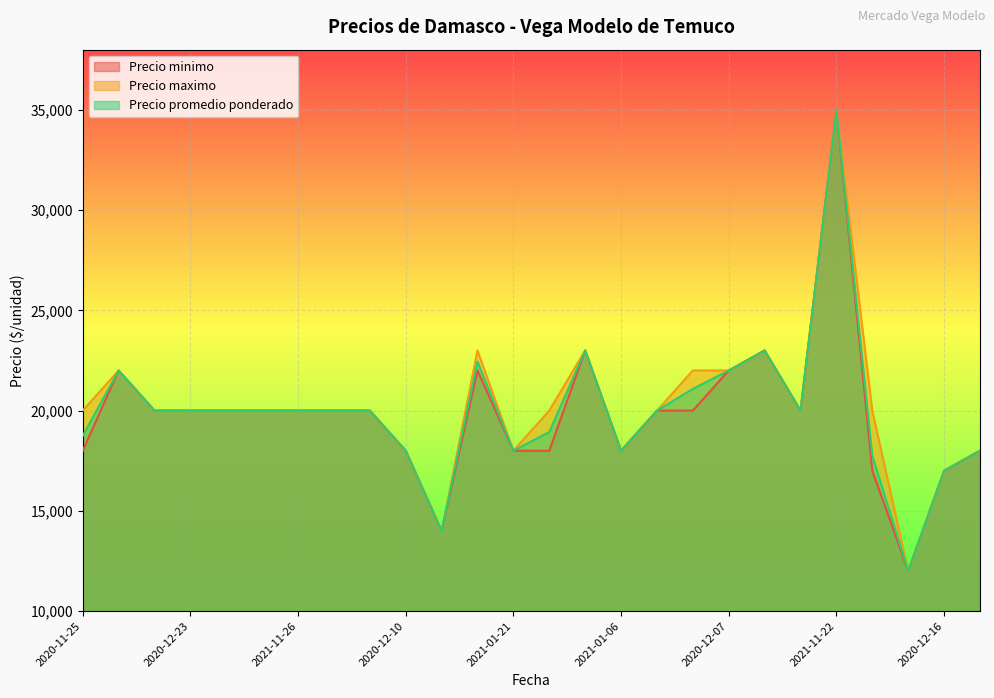

List the series in order of their peak value, lowest first.

Precio minimo, Precio maximo, Precio promedio ponderado